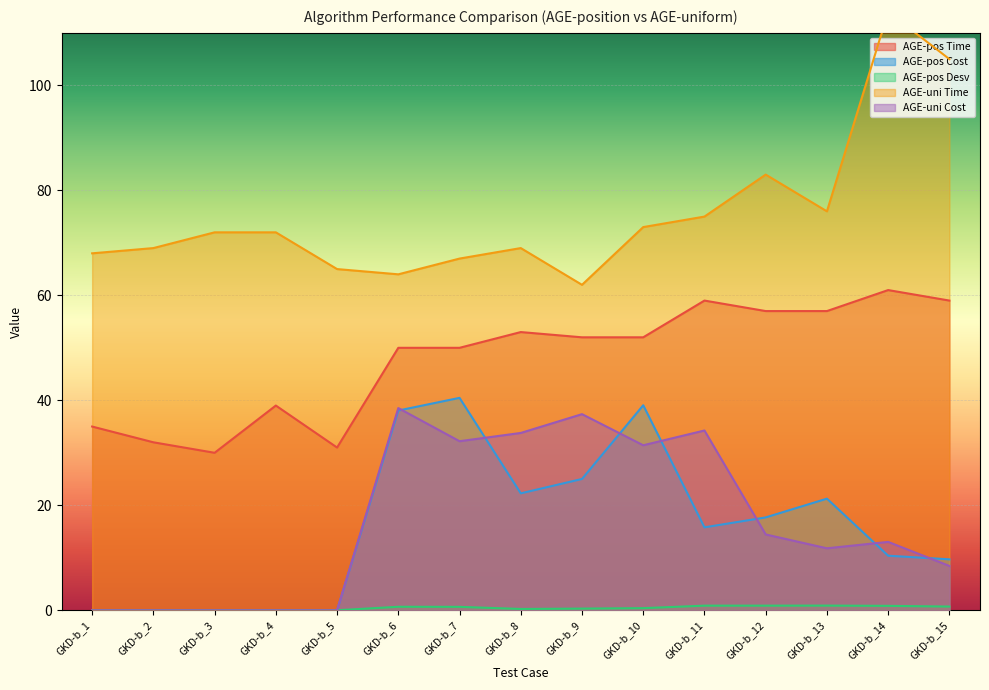

Reading right to left, list all the values displayed in this chart.

AGE-pos Time: GKD-b_15=59.0	GKD-b_14=61.0	GKD-b_13=57.0	GKD-b_12=57.0	GKD-b_11=59.0	GKD-b_10=52.0	GKD-b_9=52.0	GKD-b_8=53.0	GKD-b_7=50.0	GKD-b_6=50.0	GKD-b_5=31.0	GKD-b_4=39.0	GKD-b_3=30.0	GKD-b_2=32.0	GKD-b_1=35.0
AGE-pos Cost: GKD-b_15=9.7	GKD-b_14=10.4	GKD-b_13=21.3	GKD-b_12=17.7	GKD-b_11=15.8	GKD-b_10=39.1	GKD-b_9=25.0	GKD-b_8=22.3	GKD-b_7=40.5	GKD-b_6=38.1	GKD-b_5=0.0	GKD-b_4=0.0	GKD-b_3=0.0	GKD-b_2=0.0	GKD-b_1=0.0
AGE-pos Desv: GKD-b_15=0.7	GKD-b_14=0.8	GKD-b_13=0.9	GKD-b_12=0.9	GKD-b_11=0.9	GKD-b_10=0.4	GKD-b_9=0.3	GKD-b_8=0.2	GKD-b_7=0.7	GKD-b_6=0.7	GKD-b_5=0.0	GKD-b_4=0.0	GKD-b_3=0.0	GKD-b_2=0.0	GKD-b_1=0.0
AGE-uni Time: GKD-b_15=105.0	GKD-b_14=114.0	GKD-b_13=76.0	GKD-b_12=83.0	GKD-b_11=75.0	GKD-b_10=73.0	GKD-b_9=62.0	GKD-b_8=69.0	GKD-b_7=67.0	GKD-b_6=64.0	GKD-b_5=65.0	GKD-b_4=72.0	GKD-b_3=72.0	GKD-b_2=69.0	GKD-b_1=68.0
AGE-uni Cost: GKD-b_15=8.4	GKD-b_14=13.0	GKD-b_13=11.8	GKD-b_12=14.4	GKD-b_11=34.2	GKD-b_10=31.4	GKD-b_9=37.4	GKD-b_8=33.8	GKD-b_7=32.2	GKD-b_6=38.5	GKD-b_5=0.0	GKD-b_4=0.0	GKD-b_3=0.0	GKD-b_2=0.0	GKD-b_1=0.0